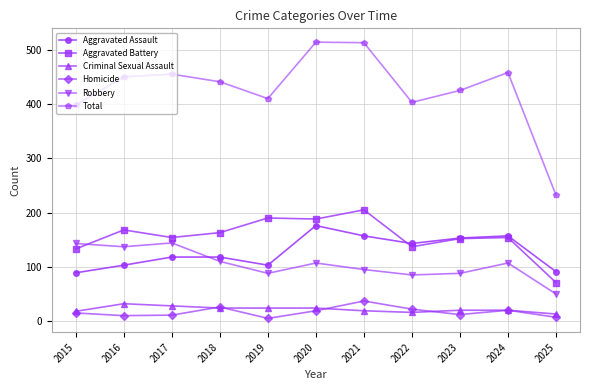

What are all the series names shown in the legend?

Aggravated Assault, Aggravated Battery, Criminal Sexual Assault, Homicide, Robbery, Total